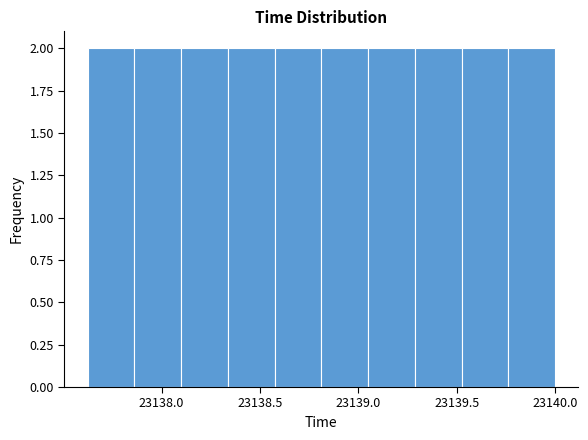

How tall is the bar that spans 23139.30 to 23139.55 on the x-axis? Neither the bar edges nor the heights are printed on the chart, so give them approximately, as read against the axes.

2